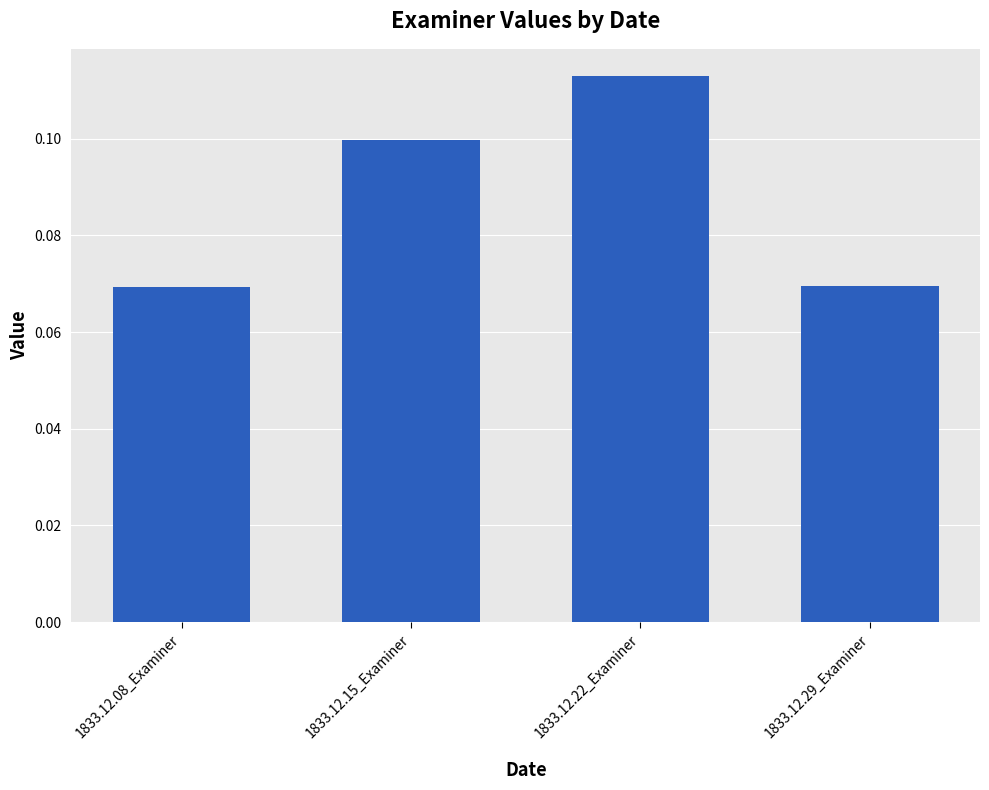

Does the chart contain any negative values?

No